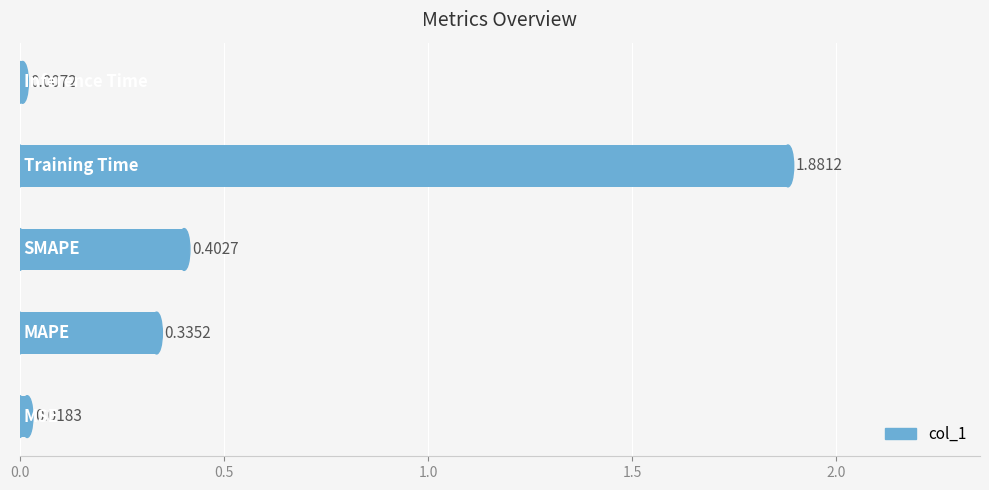

What is the sum of all values?

2.6